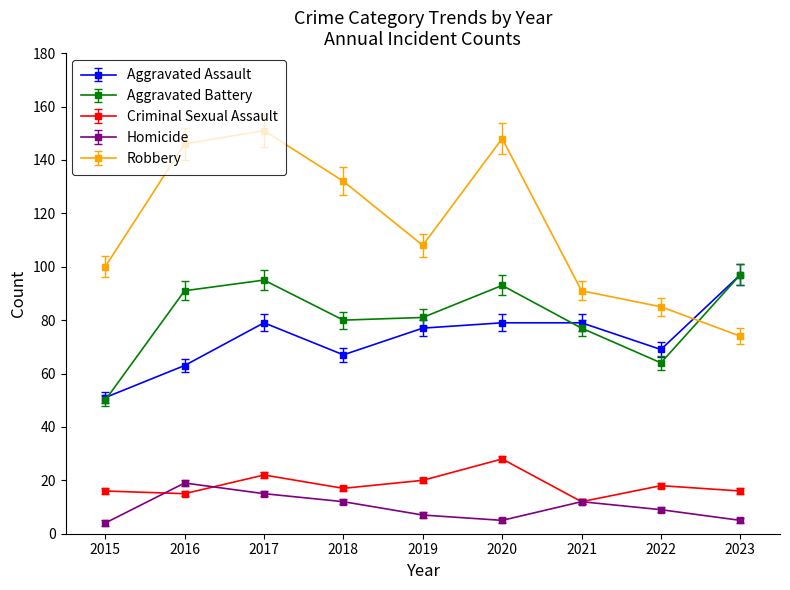

In Aggravated Assault, how many points are lower than both neighbors (excluding endpoints)?

2